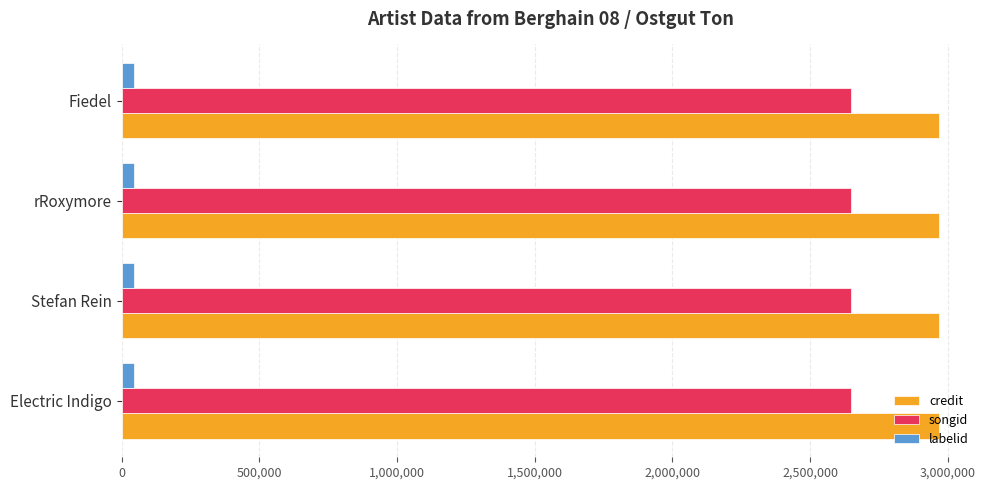

Which series has the largest total across all categories?

credit